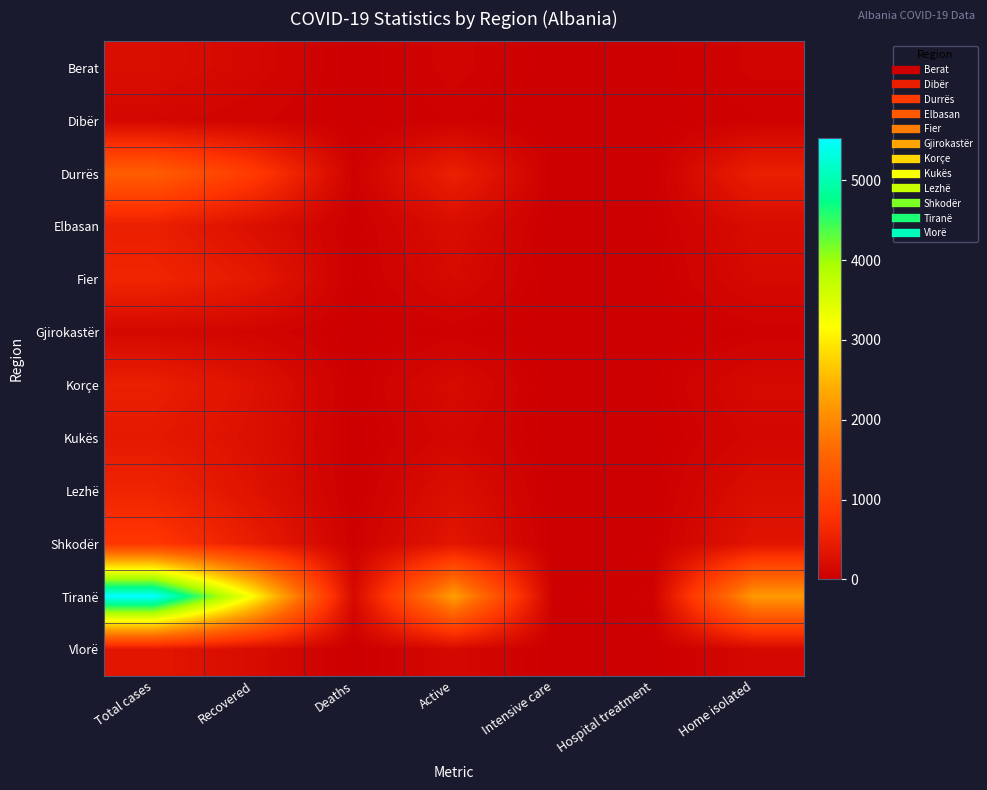

At Total cases, list the series in order from largest to smallest.

Tiranë, Durrës, Shkodër, Fier, Lezhë, Elbasan, Korçe, Kukës, Vlorë, Berat, Gjirokastër, Dibër